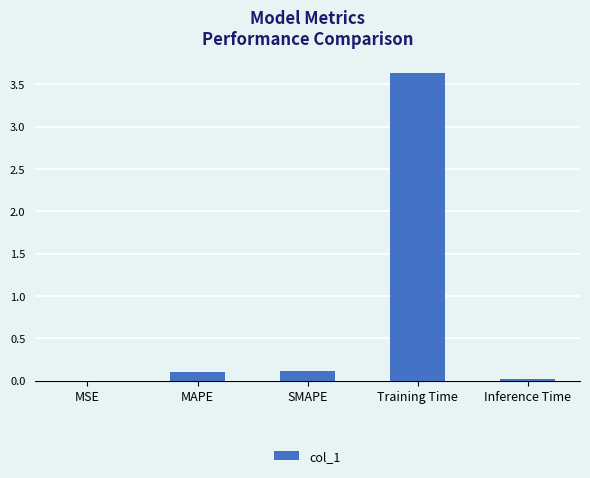

Between Inference Time and Training Time, which is larger?

Training Time